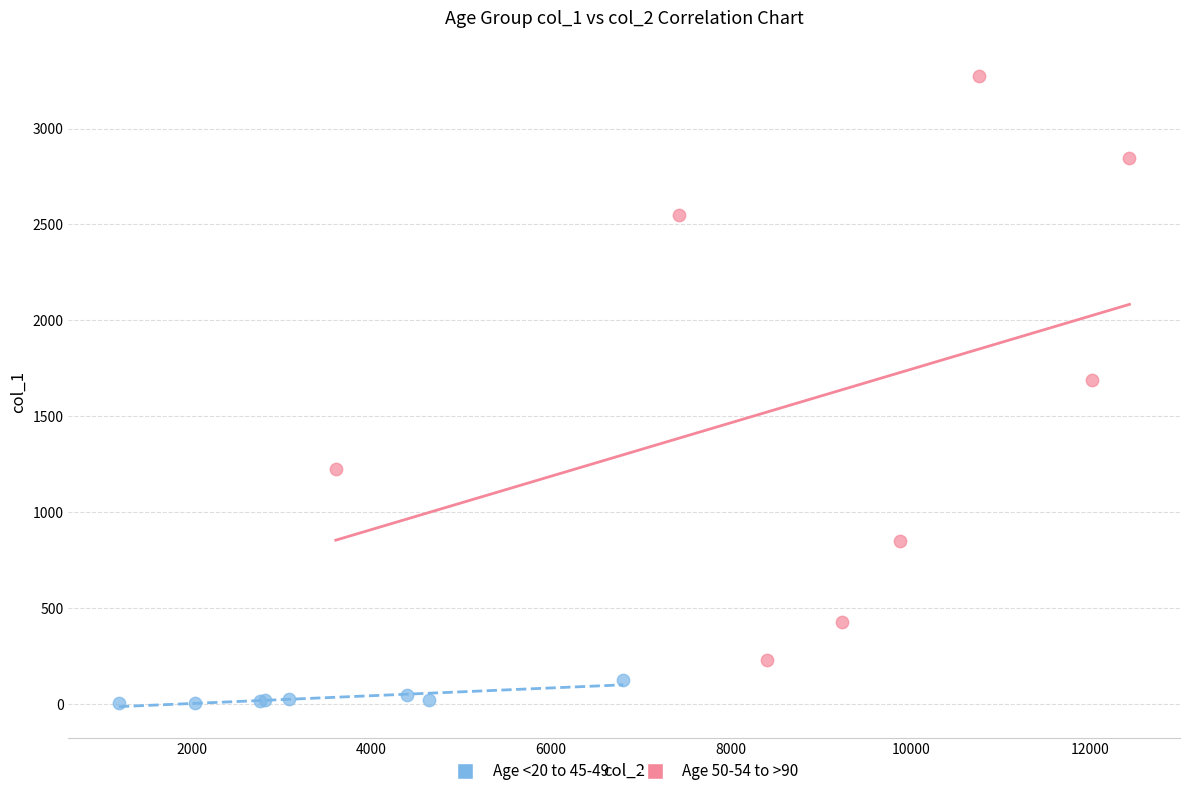

Which series contains the highest Y value?

Age 50-54 to >90